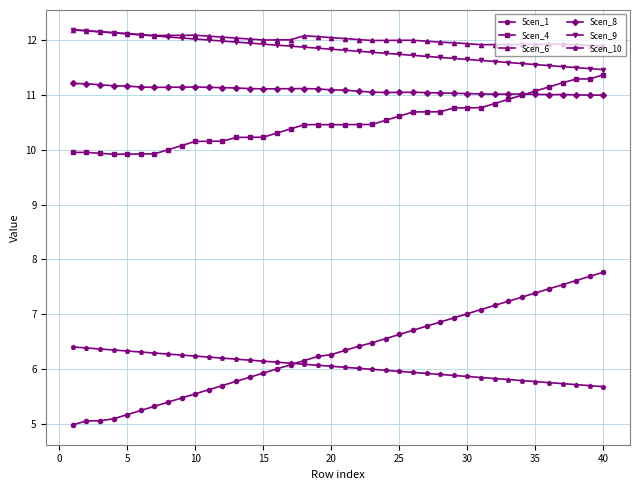

What is the minimum value shown in the chart?

5.0